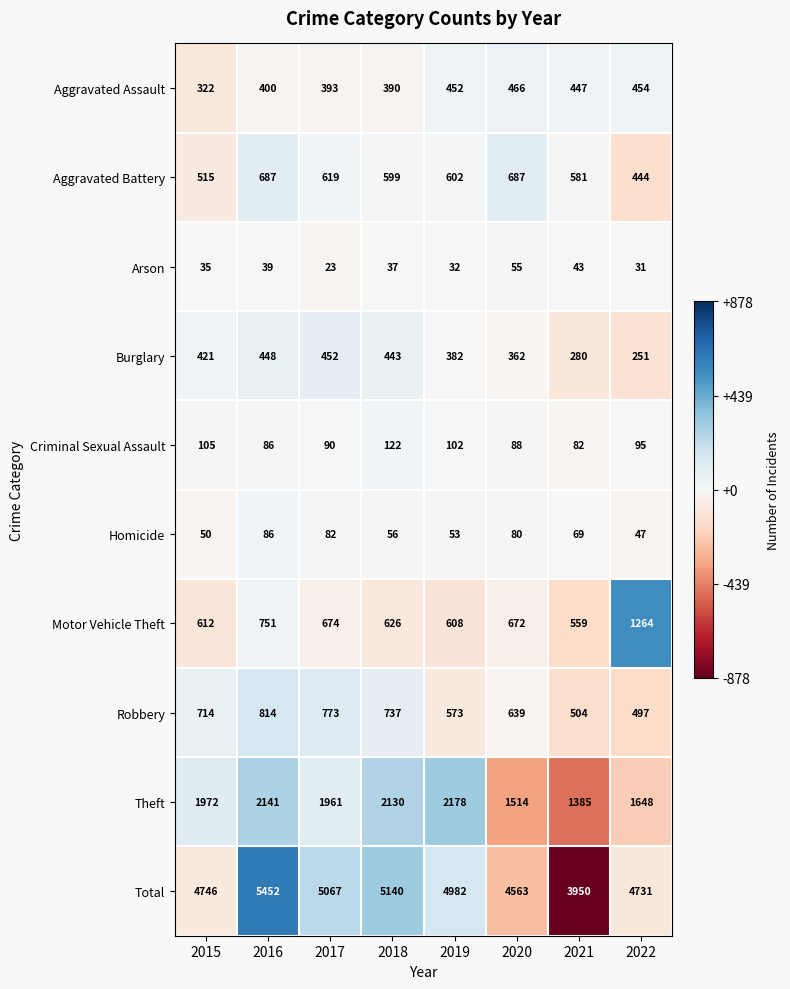

Rank the series by their maximum value, from lowest to highest.

Arson, Homicide, Criminal Sexual Assault, Burglary, Aggravated Assault, Aggravated Battery, Robbery, Motor Vehicle Theft, Theft, Total